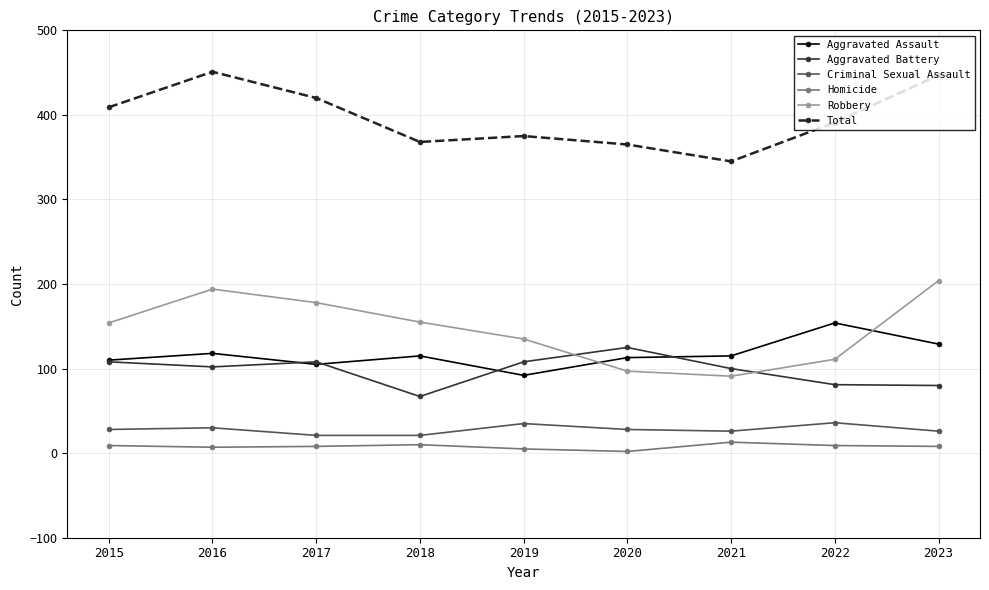

In Criminal Sexual Assault, how many points are higher than both neighbors (excluding endpoints)?

3